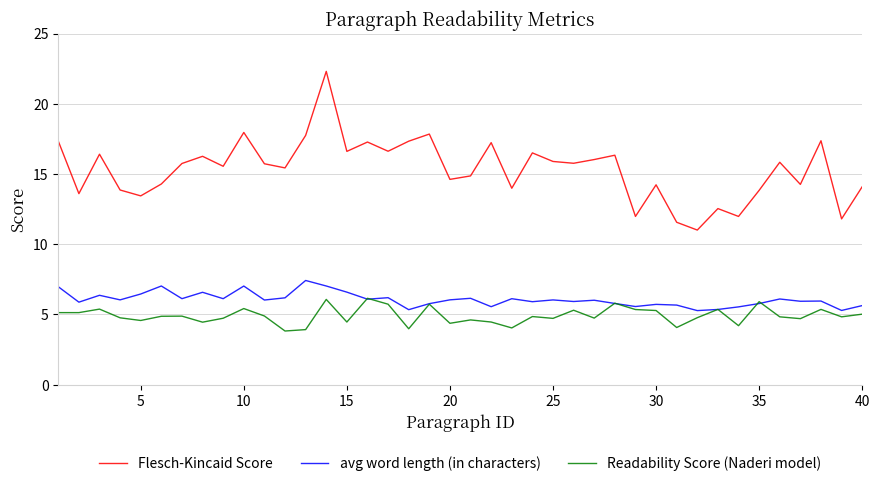

Which series has the largest total across all categories?

Flesch-Kincaid Score